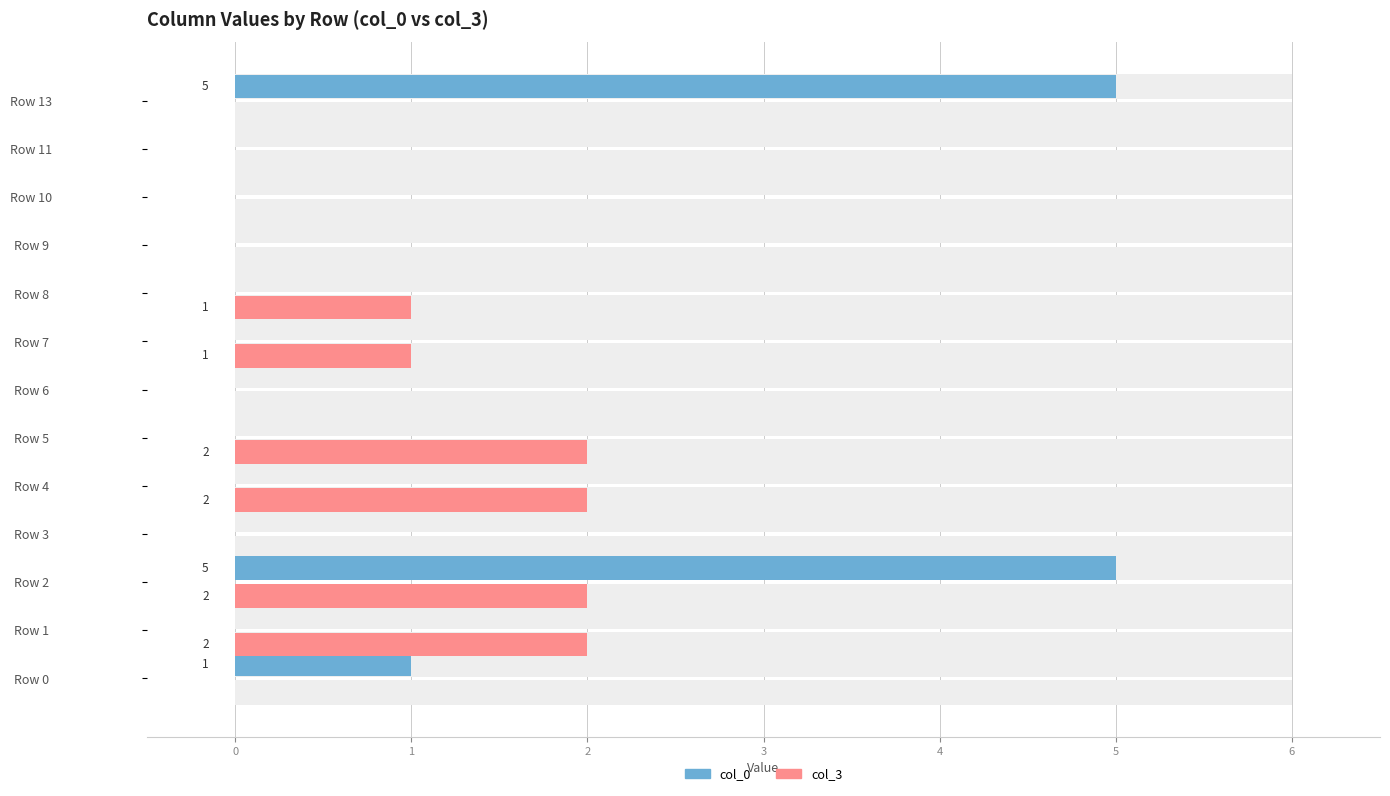

At how many categories does at least one series exceed 4?

2